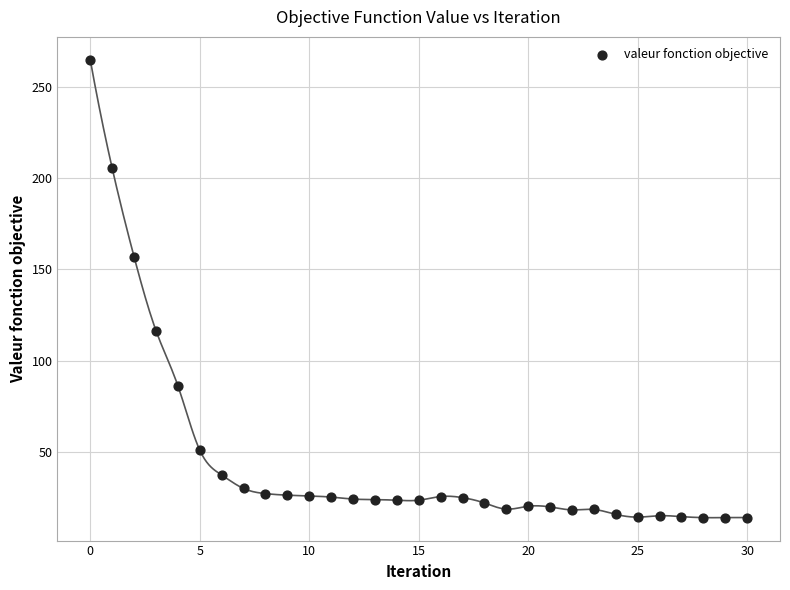

What Y value in the scatter plot is closest to 139?

157.0